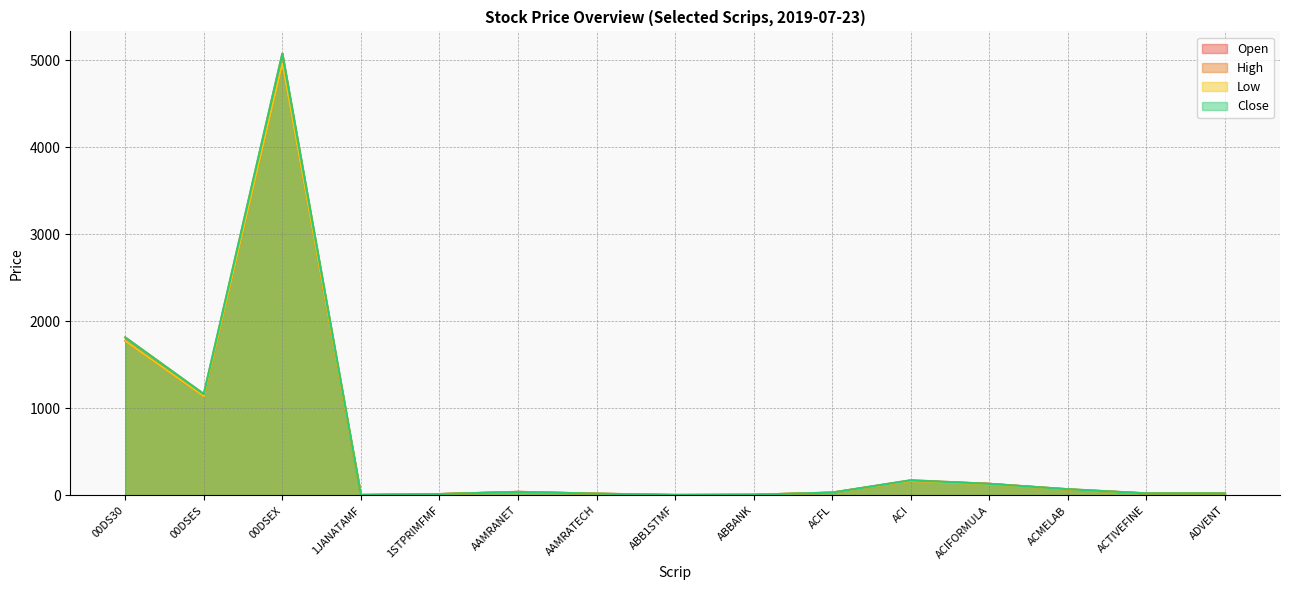

What is the sum of the Open values at ACI and 00DS30?

1943.2